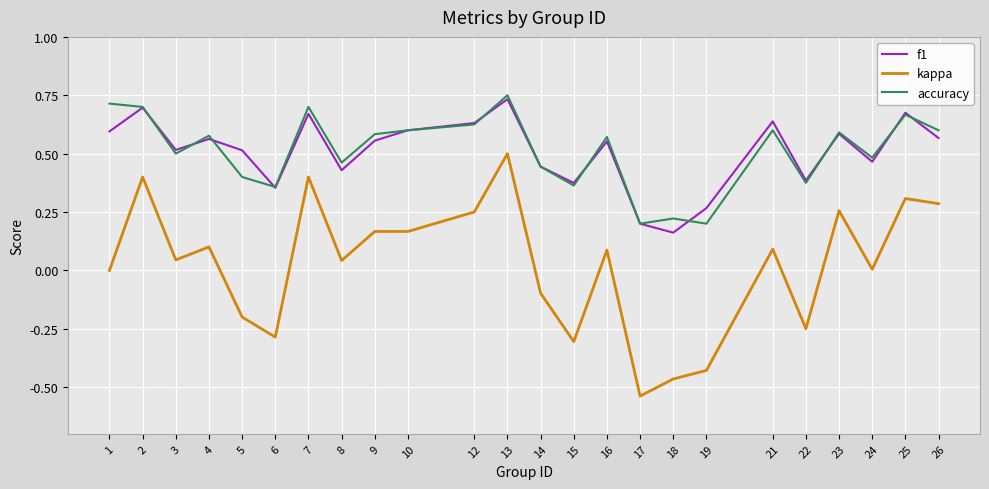

In accuracy, how many points are higher than both neighbors (excluding endpoints)?

8